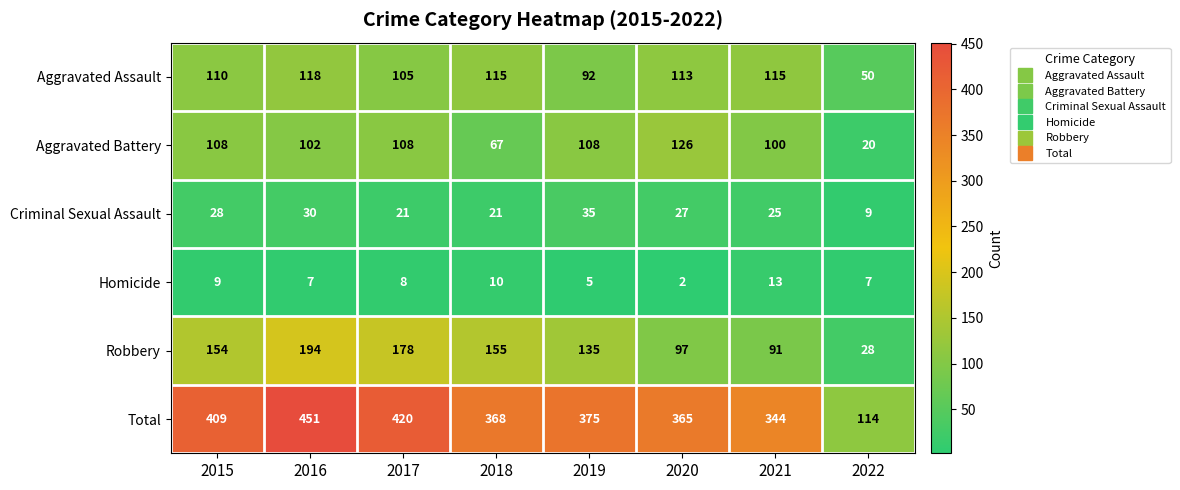

What is the maximum value shown in the chart?

451